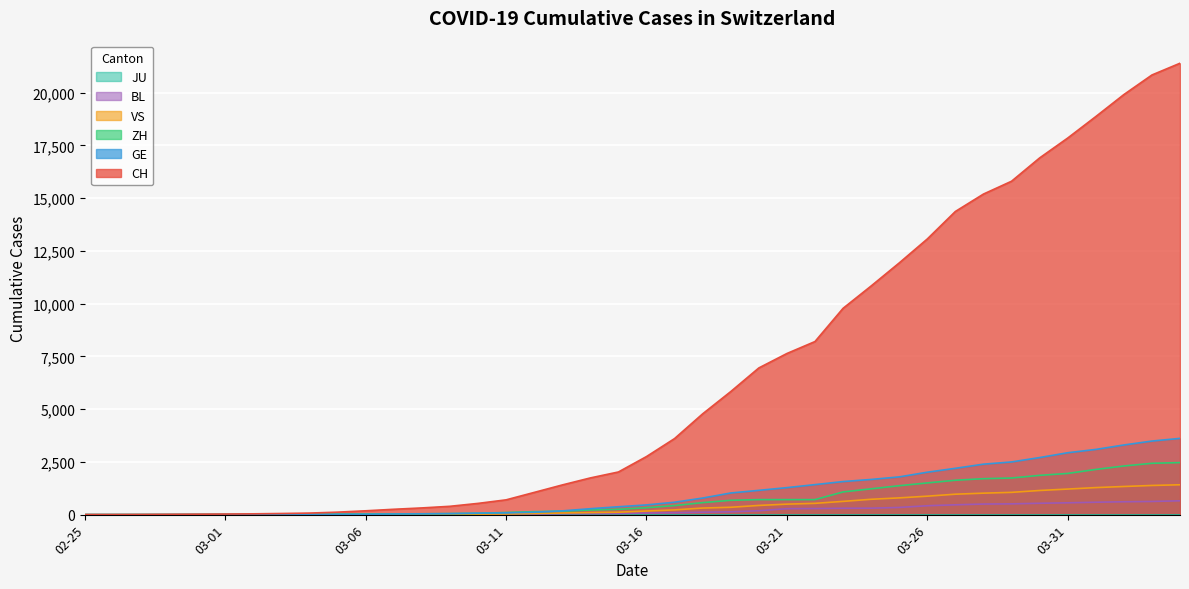

Which series has the largest range (max minus min)?

CH